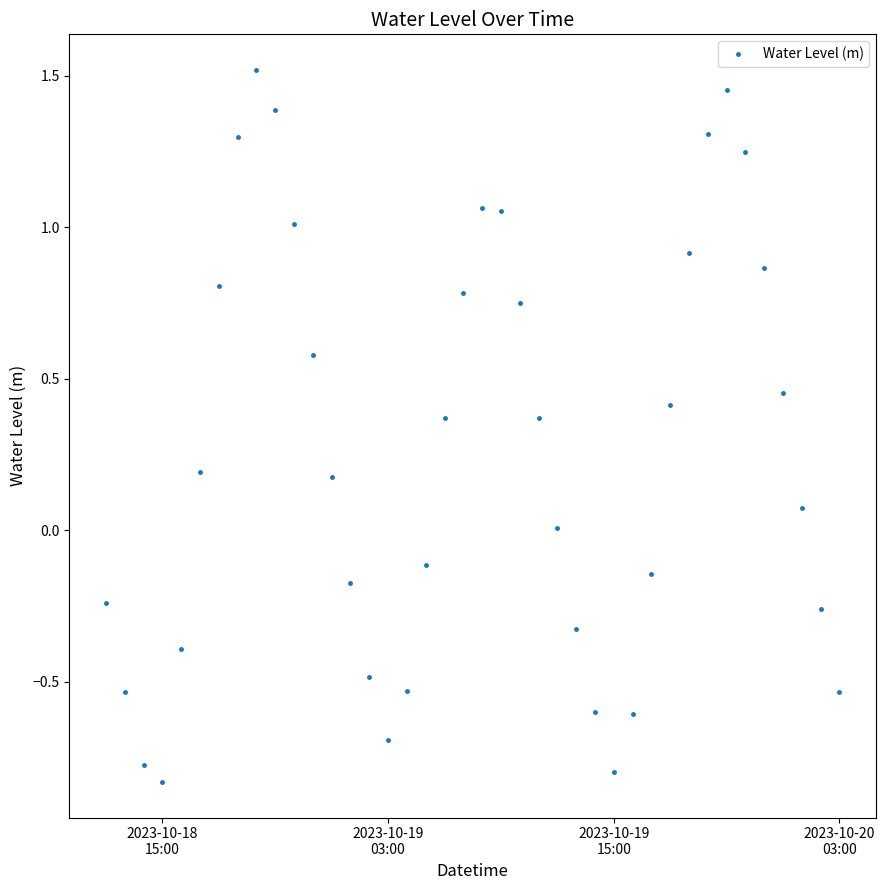

What is the difference between the maximum and minimum values?

2.4